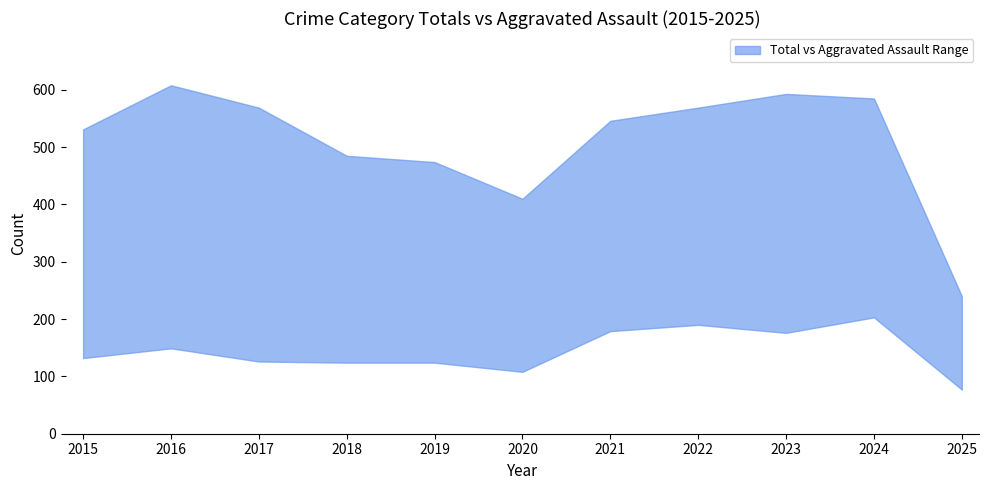

What is the maximum value for lower?

203